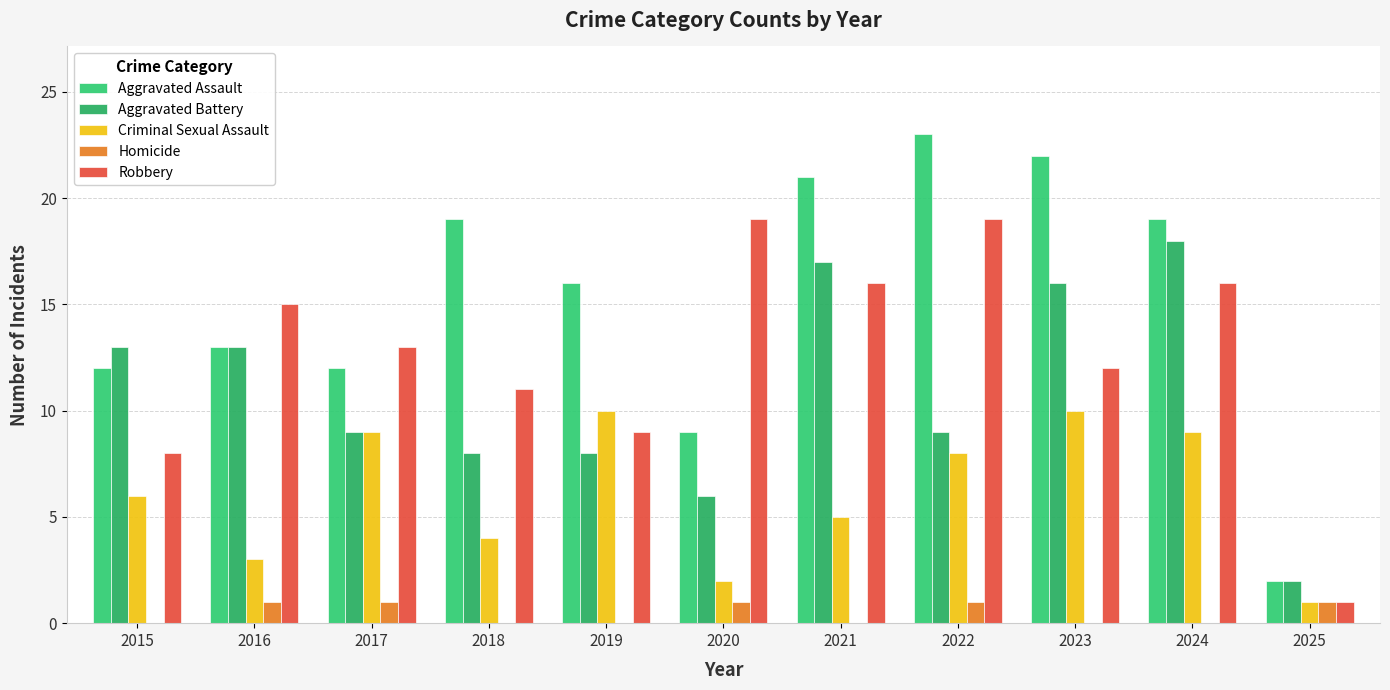

The Aggravated Battery series shows 27 at 2023. True or false?

False